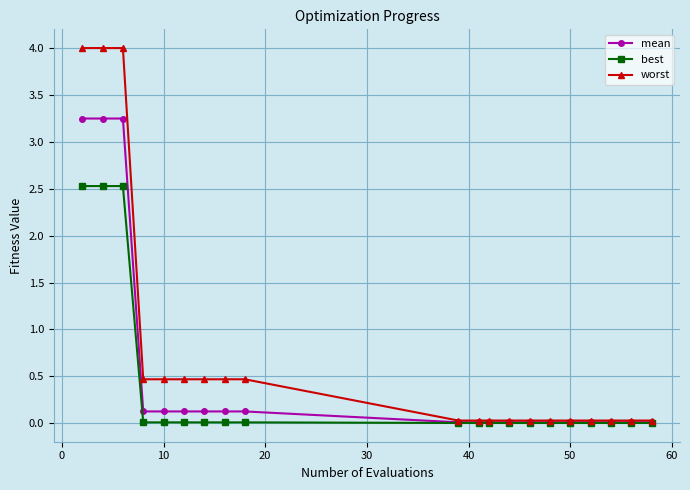

Rank the series by their average value, from highest to lowest.

worst, mean, best